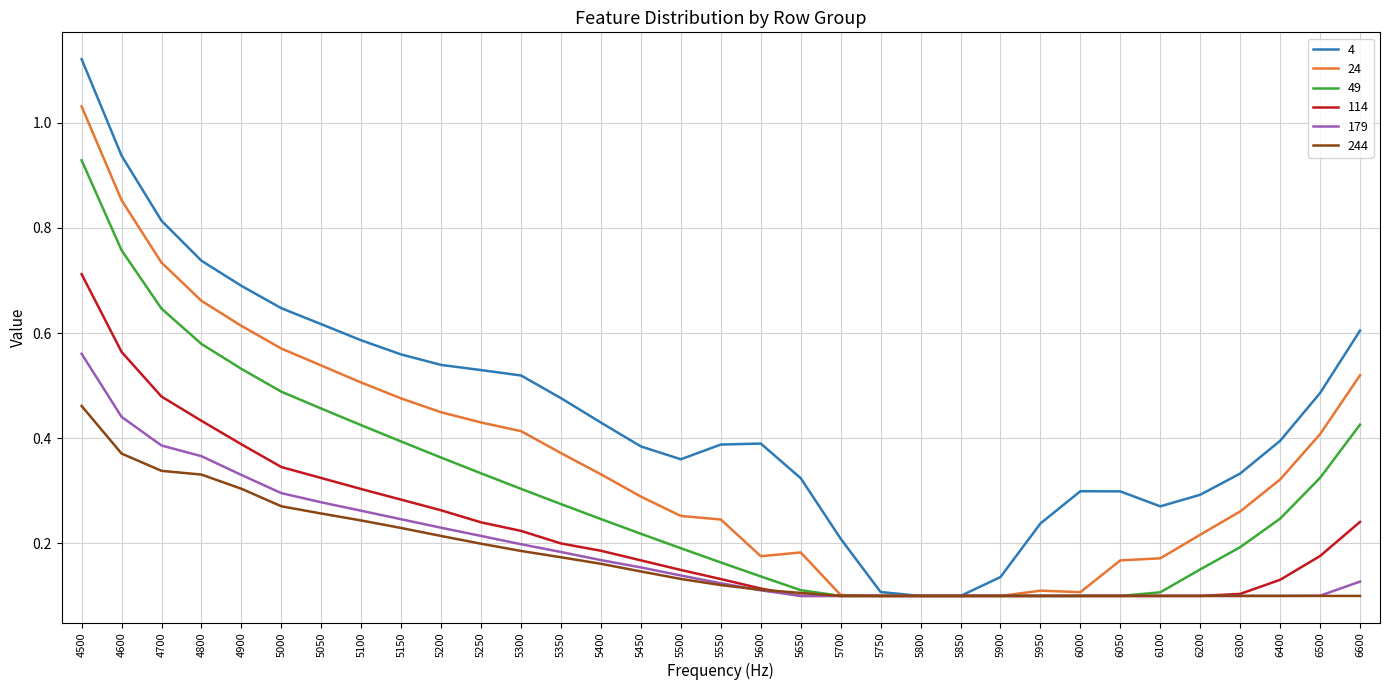

At which category does the chart reach its peak across all series?

4500